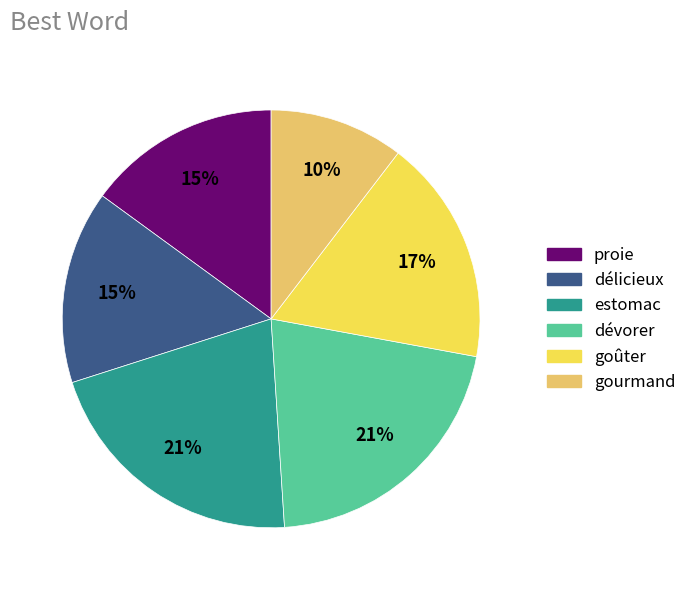

To the nearest percent, what portion does goûter represent?

17%